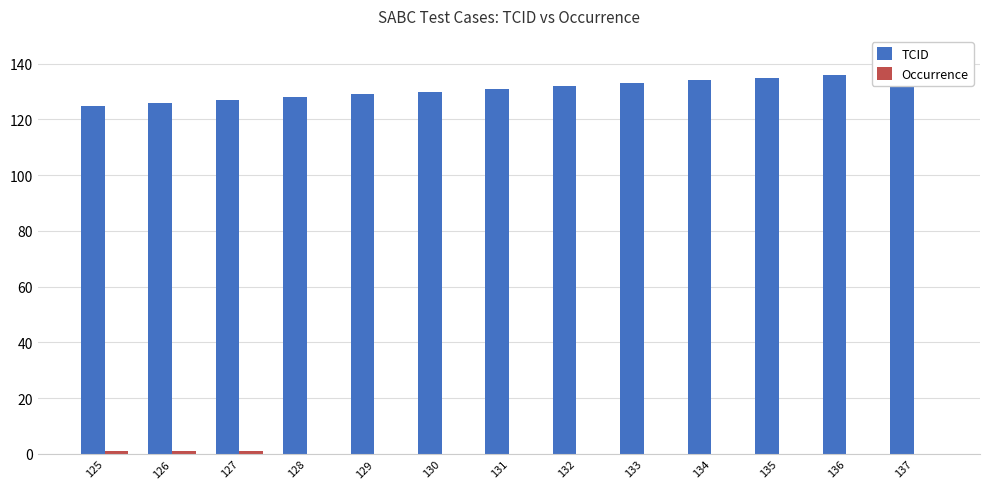

The value of TCID at 129 is 129. True or false?

True